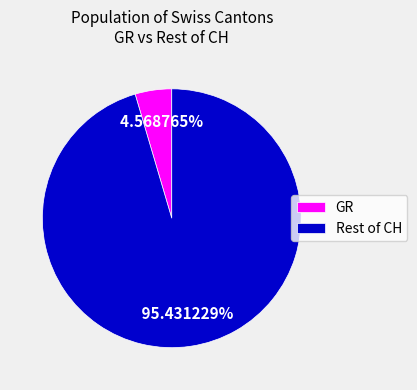

Which has a higher value, Rest of CH or GR?

Rest of CH